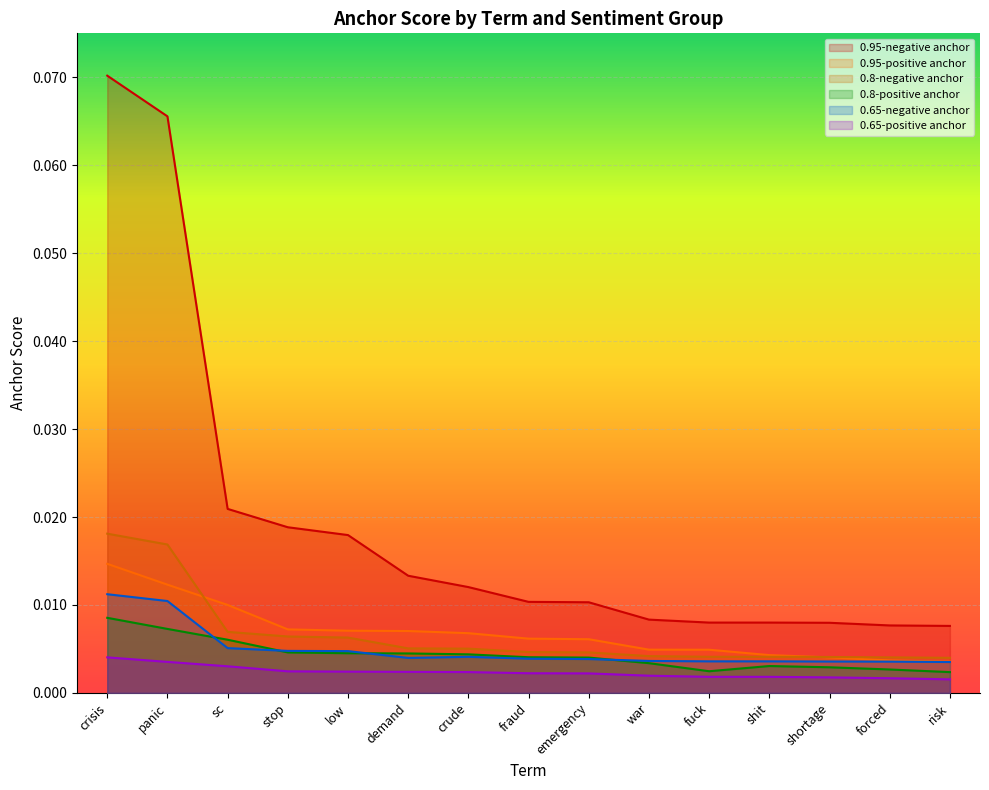

Reading right to left, what are all the values shown in this chart?

0.95-negative anchor: risk=0.0	forced=0.0	shortage=0.0	shit=0.0	fuck=0.0	war=0.0	emergency=0.0	fraud=0.0	crude=0.0	demand=0.0	low=0.0	stop=0.0	sc=0.0	panic=0.1	crisis=0.1
0.95-positive anchor: risk=0.0	forced=0.0	shortage=0.0	shit=0.0	fuck=0.0	war=0.0	emergency=0.0	fraud=0.0	crude=0.0	demand=0.0	low=0.0	stop=0.0	sc=0.0	panic=0.0	crisis=0.0
0.8-negative anchor: risk=0.0	forced=0.0	shortage=0.0	shit=0.0	fuck=0.0	war=0.0	emergency=0.0	fraud=0.0	crude=0.0	demand=0.0	low=0.0	stop=0.0	sc=0.0	panic=0.0	crisis=0.0
0.8-positive anchor: risk=0.0	forced=0.0	shortage=0.0	shit=0.0	fuck=0.0	war=0.0	emergency=0.0	fraud=0.0	crude=0.0	demand=0.0	low=0.0	stop=0.0	sc=0.0	panic=0.0	crisis=0.0
0.65-negative anchor: risk=0.0	forced=0.0	shortage=0.0	shit=0.0	fuck=0.0	war=0.0	emergency=0.0	fraud=0.0	crude=0.0	demand=0.0	low=0.0	stop=0.0	sc=0.0	panic=0.0	crisis=0.0
0.65-positive anchor: risk=0.0	forced=0.0	shortage=0.0	shit=0.0	fuck=0.0	war=0.0	emergency=0.0	fraud=0.0	crude=0.0	demand=0.0	low=0.0	stop=0.0	sc=0.0	panic=0.0	crisis=0.0